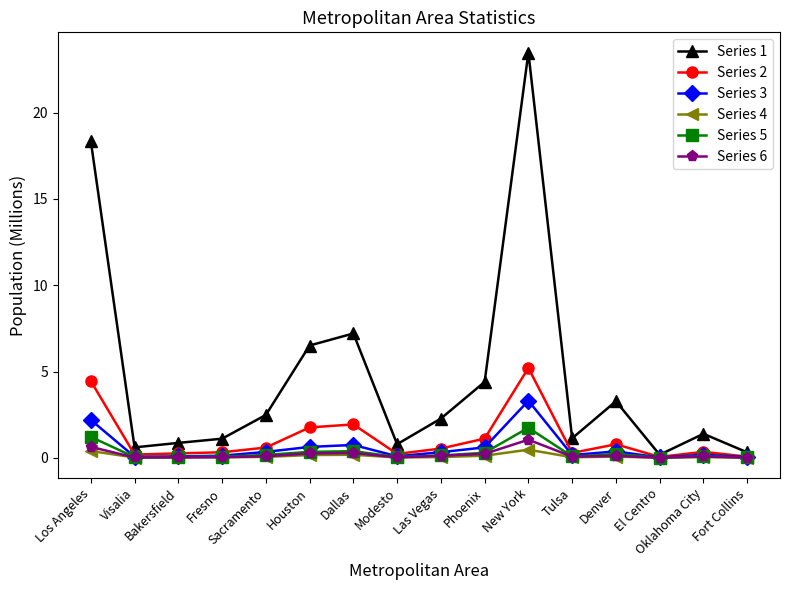

Is this an area chart (filled region under the line)?

No